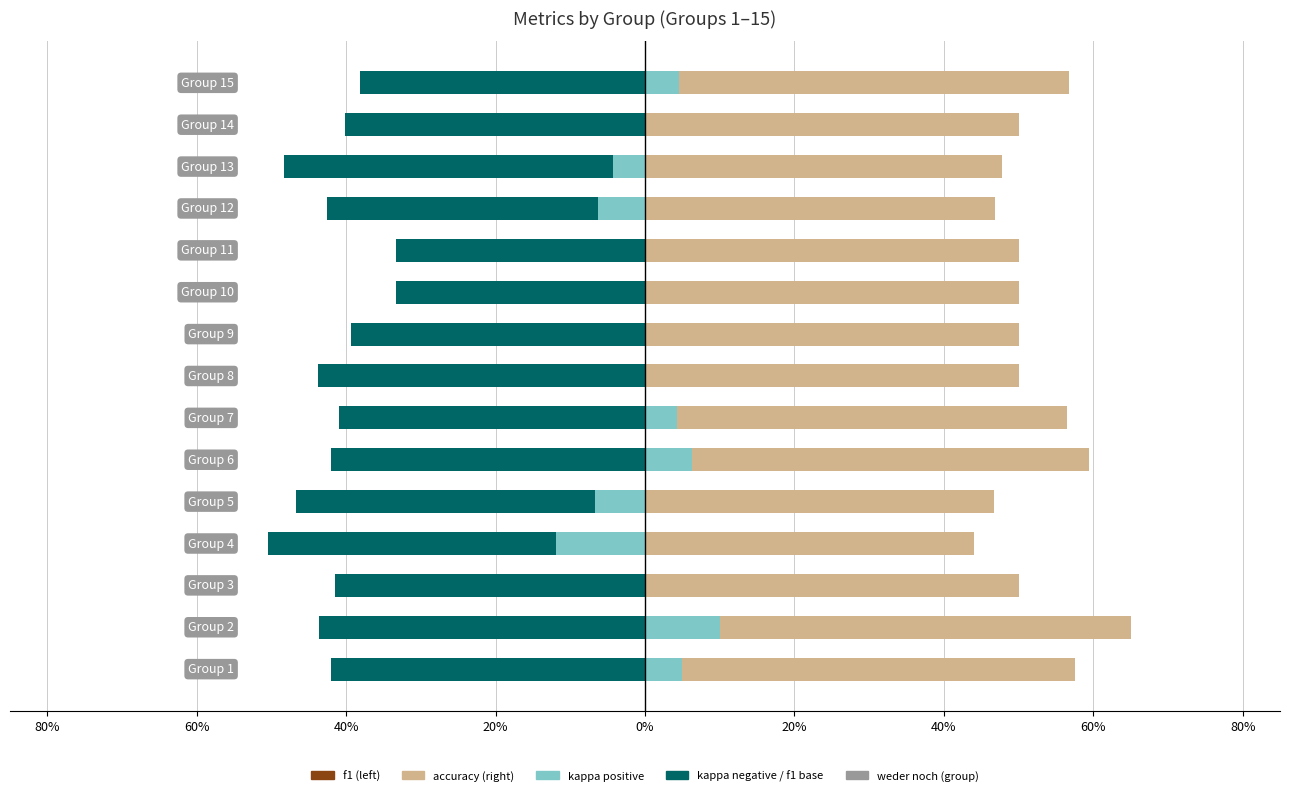

Is it true that f1 equals -0.5 at 80%?

False